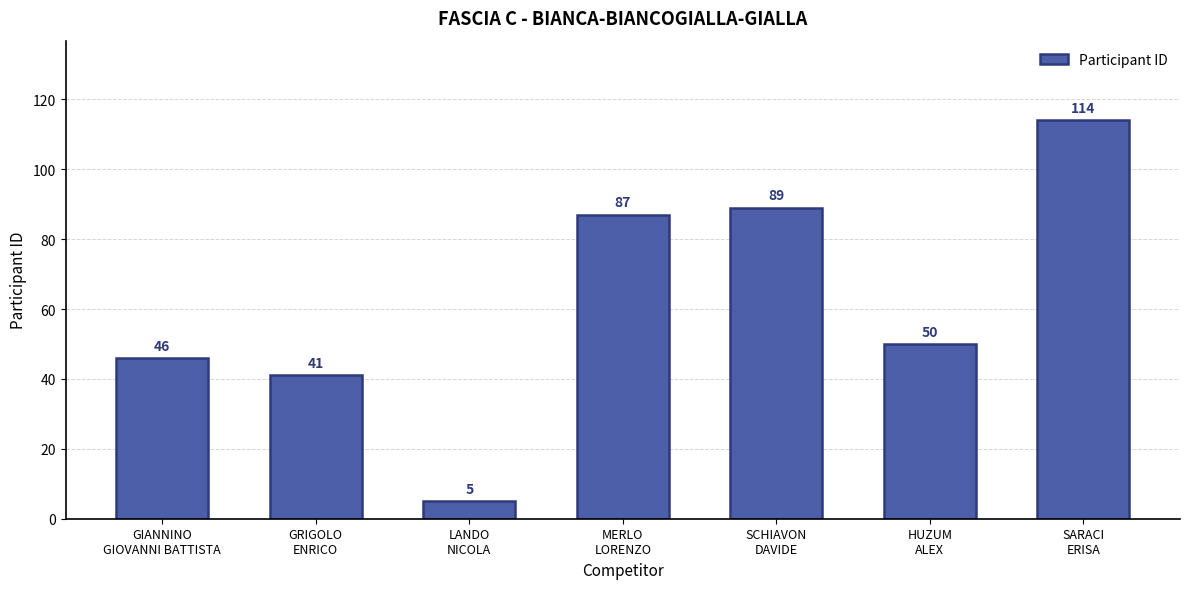

How many values are below 50?

3